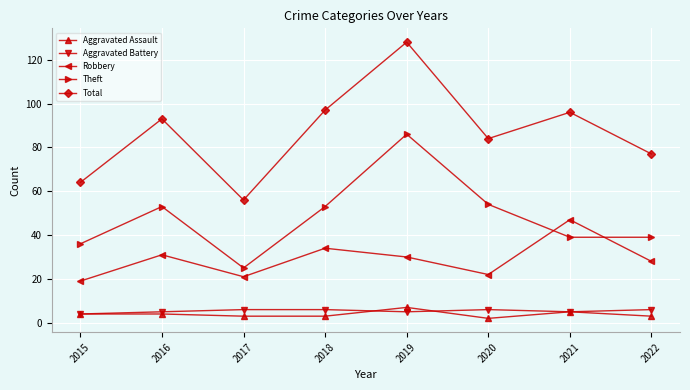

Count the number of categories in the chart.

8